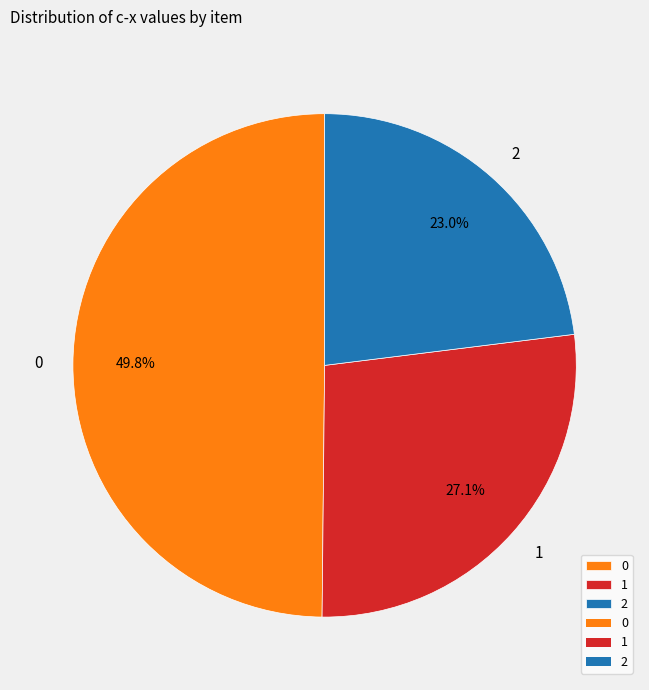

To the nearest percent, what percentage of the pie is 1?

27%